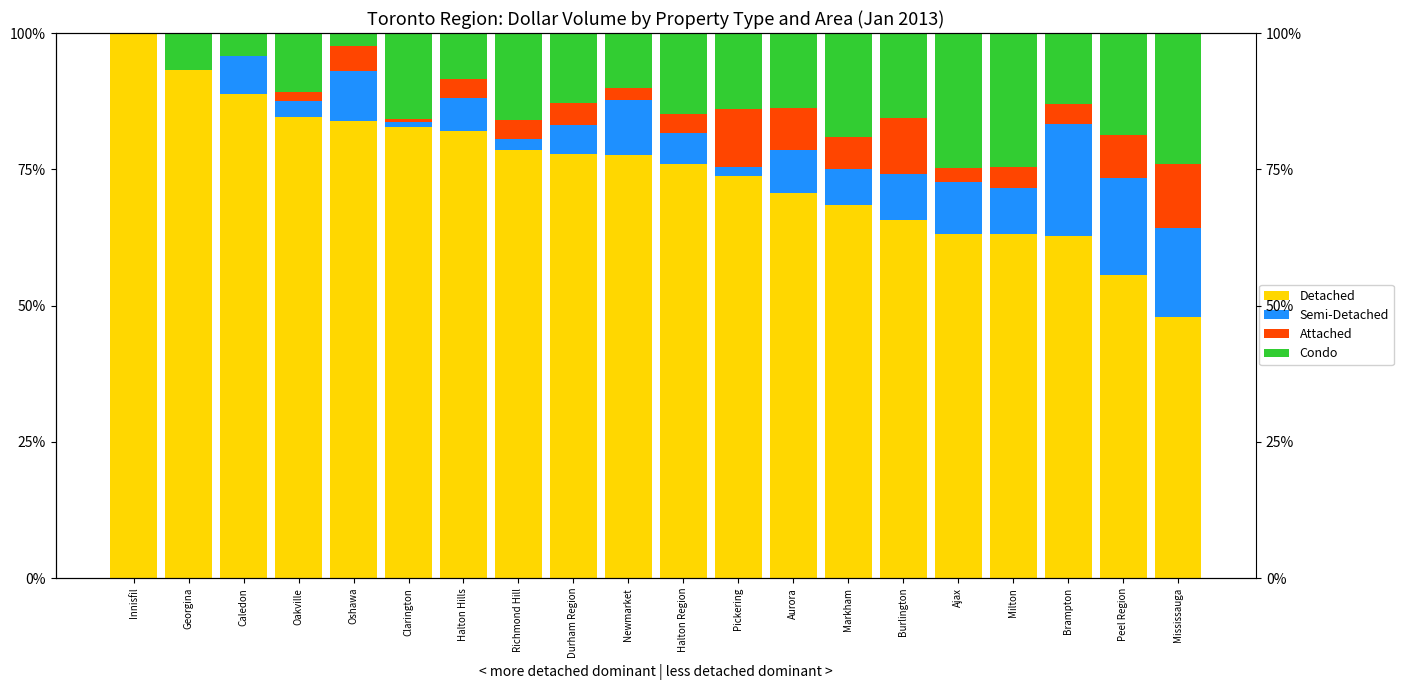

Reading right to left, what are all the values shown in this chart?

Detached: 48.0	55.7	62.8	63.1	63.2	65.6	68.4	70.7	73.8	75.9	77.6	77.7	78.5	82.1	82.7	83.9	84.5	88.8	93.2	100.0
Semi-Detached: 16.2	17.6	20.6	8.4	9.5	8.6	6.8	7.9	1.7	5.6	10.2	5.3	2.1	5.9	0.9	9.0	3.1	6.9	0.0	0.0
Attached: 11.8	8.0	3.7	3.8	2.6	10.2	5.8	7.6	10.6	3.6	2.1	4.1	3.5	3.5	0.6	4.6	1.5	0.0	0.0	0.0
Condo: 24.0	18.7	13.0	24.7	24.7	15.6	19.0	13.8	13.9	14.8	10.2	12.9	16.0	8.4	15.7	2.4	10.8	4.3	6.8	0.0